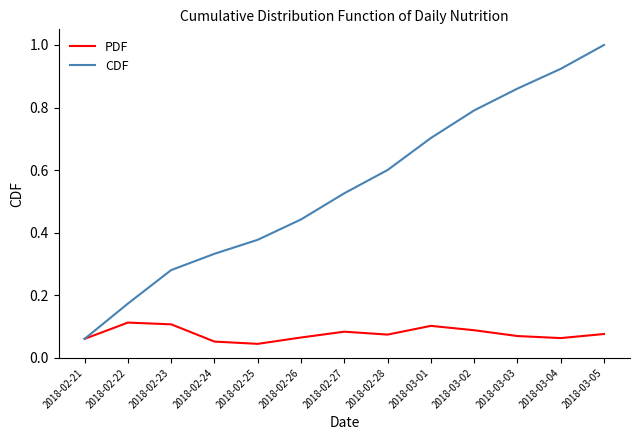

Rank the series by their average value, from highest to lowest.

CDF, PDF